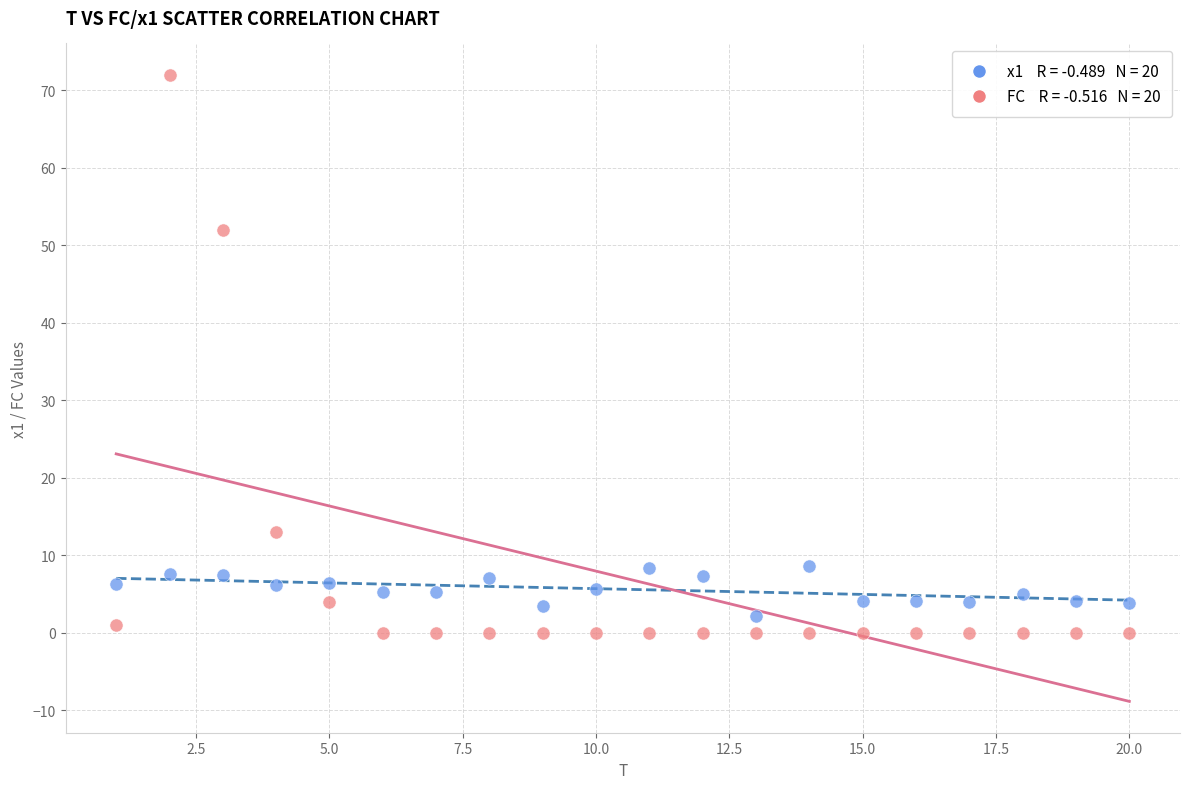

Across all series, what Y value is closest to 36?

52.0